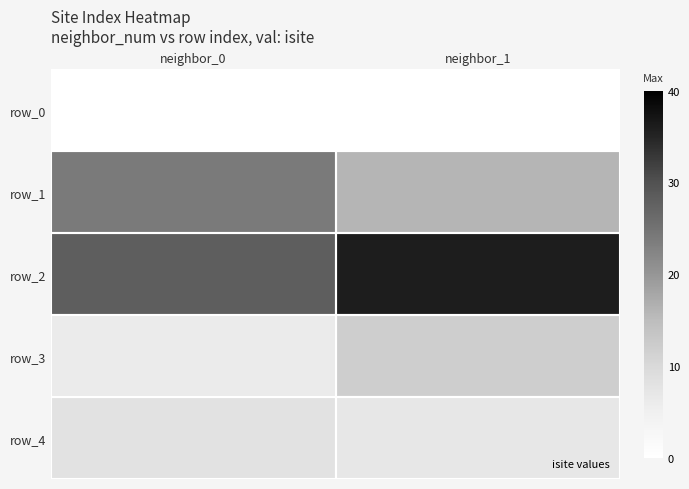

Rank the series at neighbor_0 from lowest to highest value.

row_0, row_3, row_4, row_1, row_2